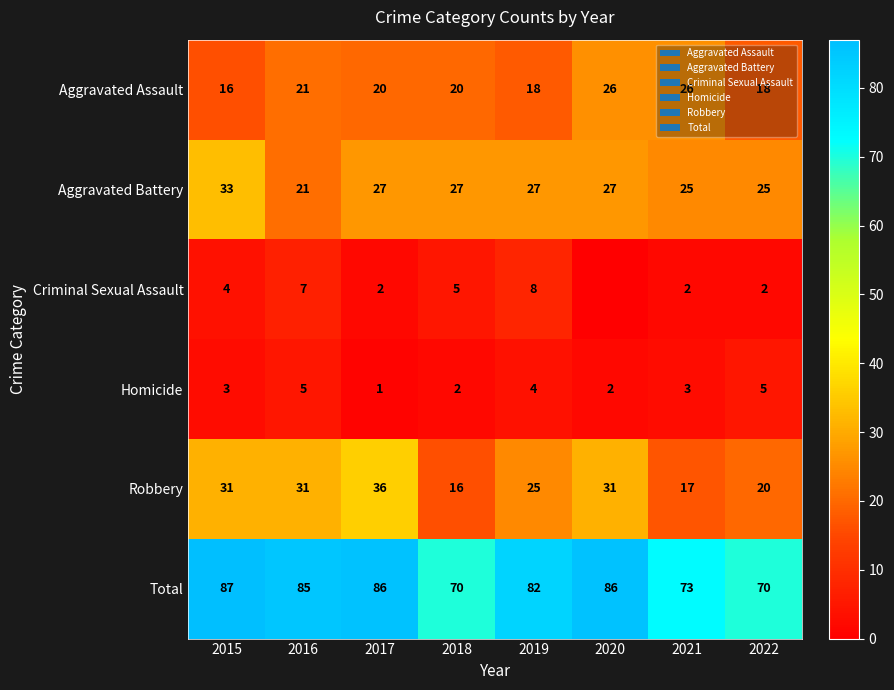

What is the minimum value for Aggravated Battery?

21